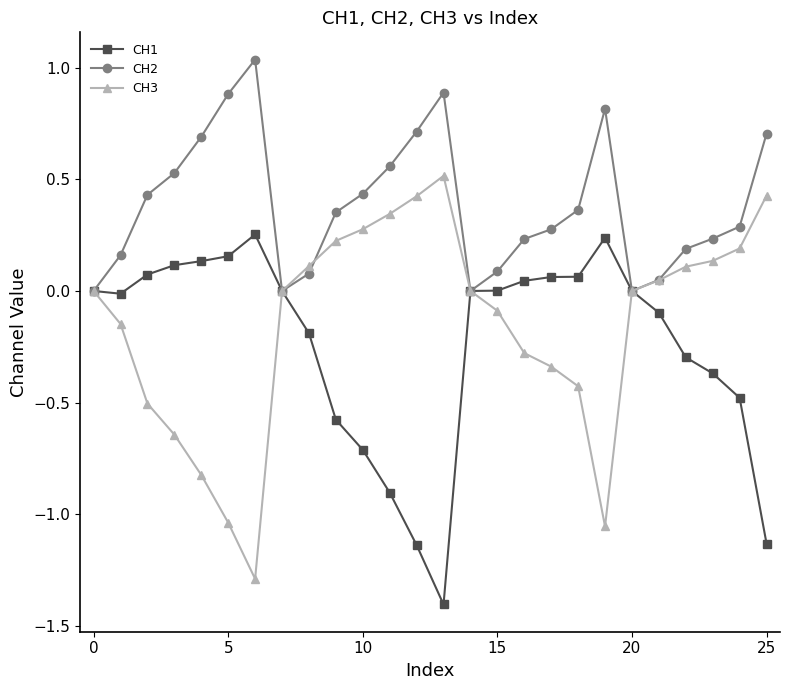

List the series in order of their peak value, highest first.

CH2, CH3, CH1